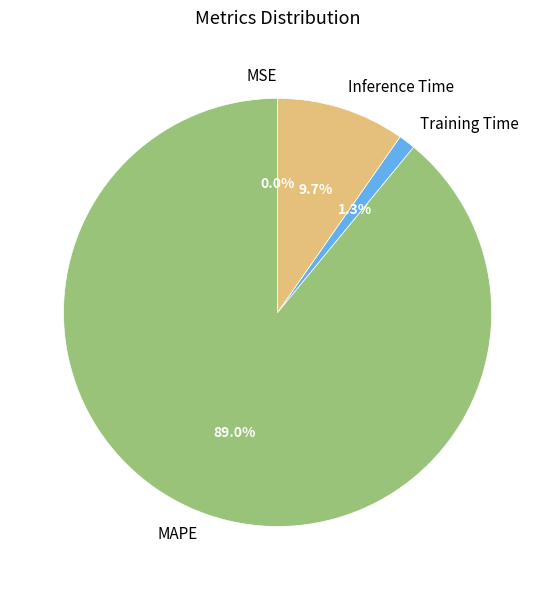

Which category has the biggest portion of the pie?

MAPE